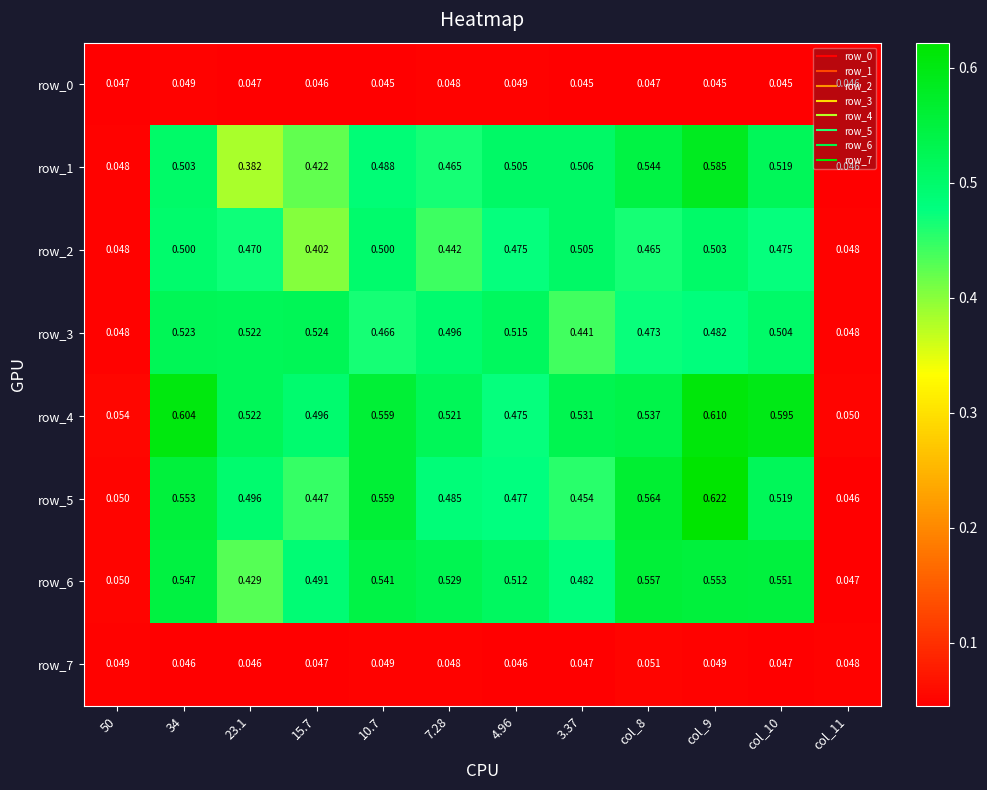

Is the value of row_6 at 34 greater than the value of row_4 at 10.7?

No